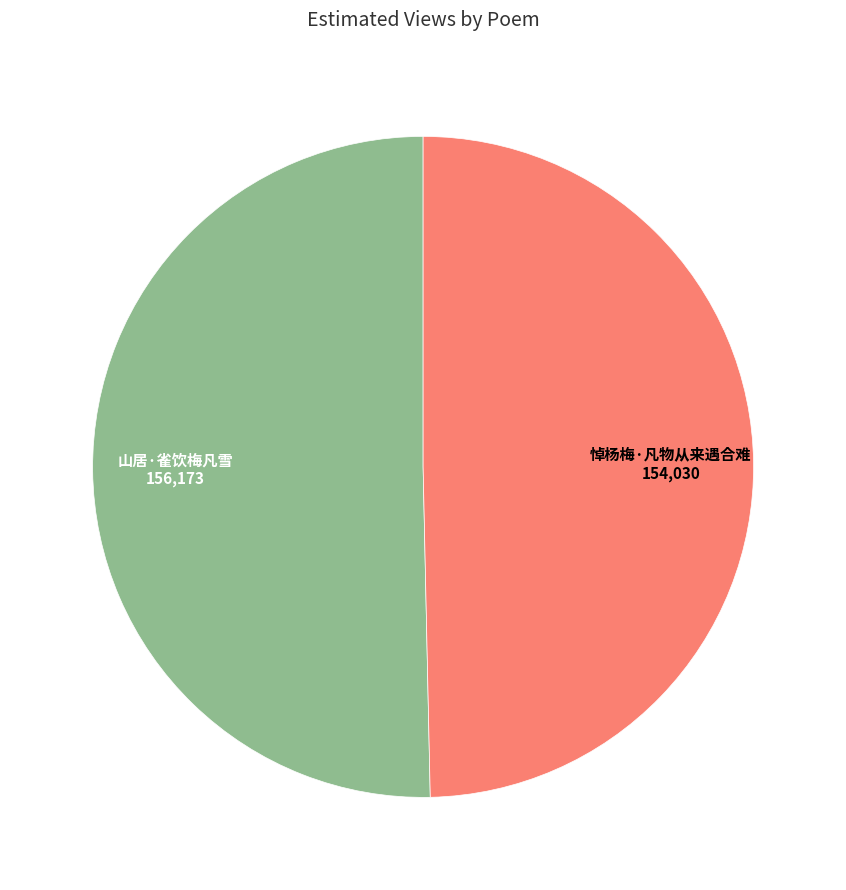

Do 悼杨梅·凡物从来遇合难 and 山居·雀饮梅凡雪 together represent more than half of the pie?

Yes